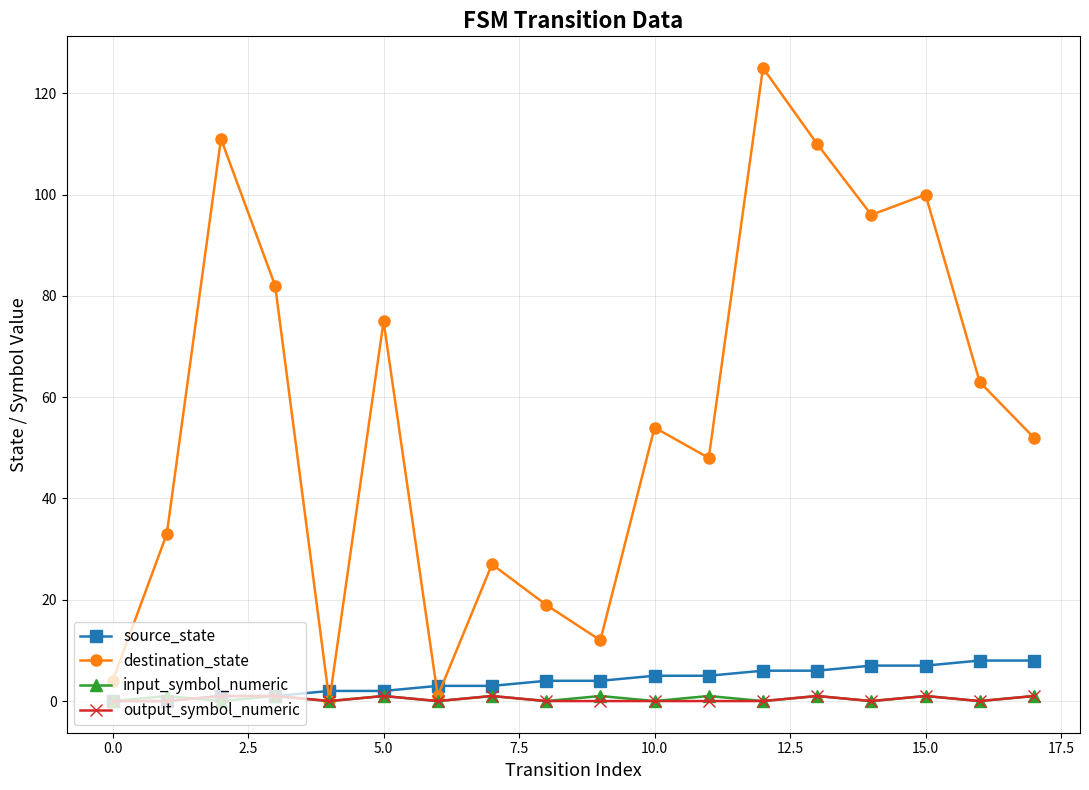

How many categories are shown in the chart?

18